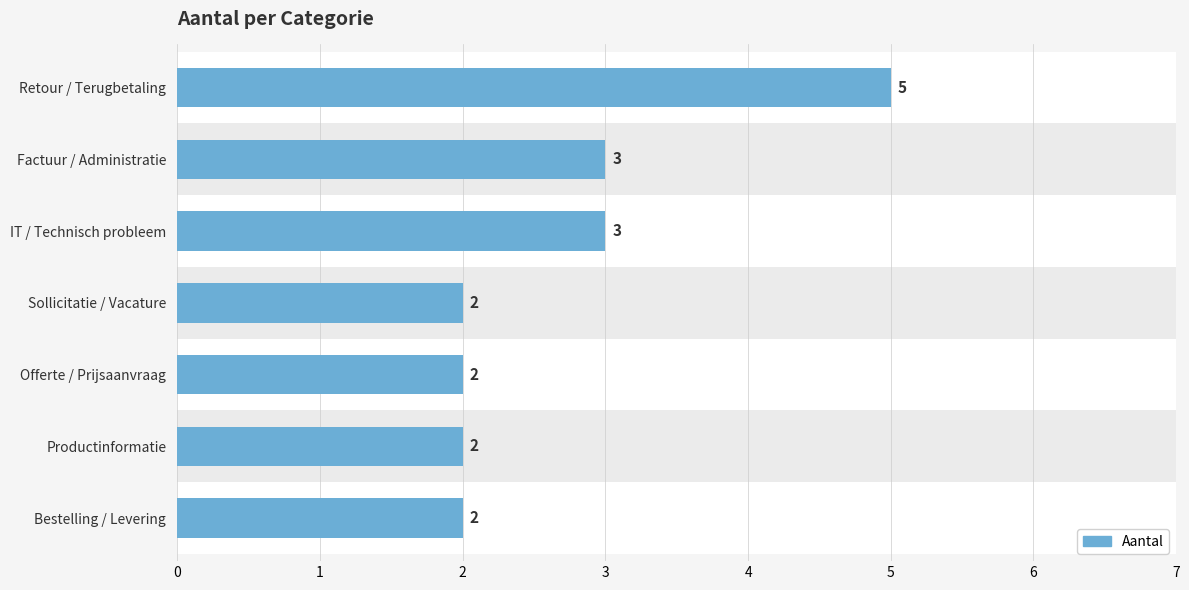

What is the minimum value shown in the chart?

2